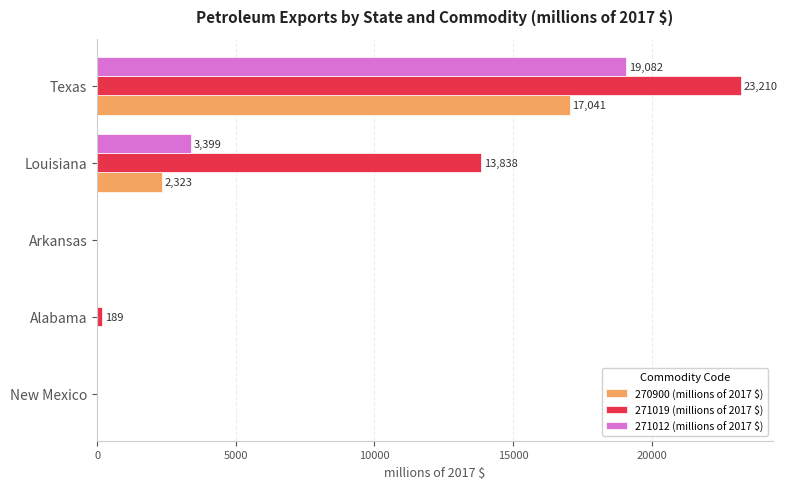

Between Louisiana and Texas, which series saw the biggest shift?

271012 (millions of 2017 $)